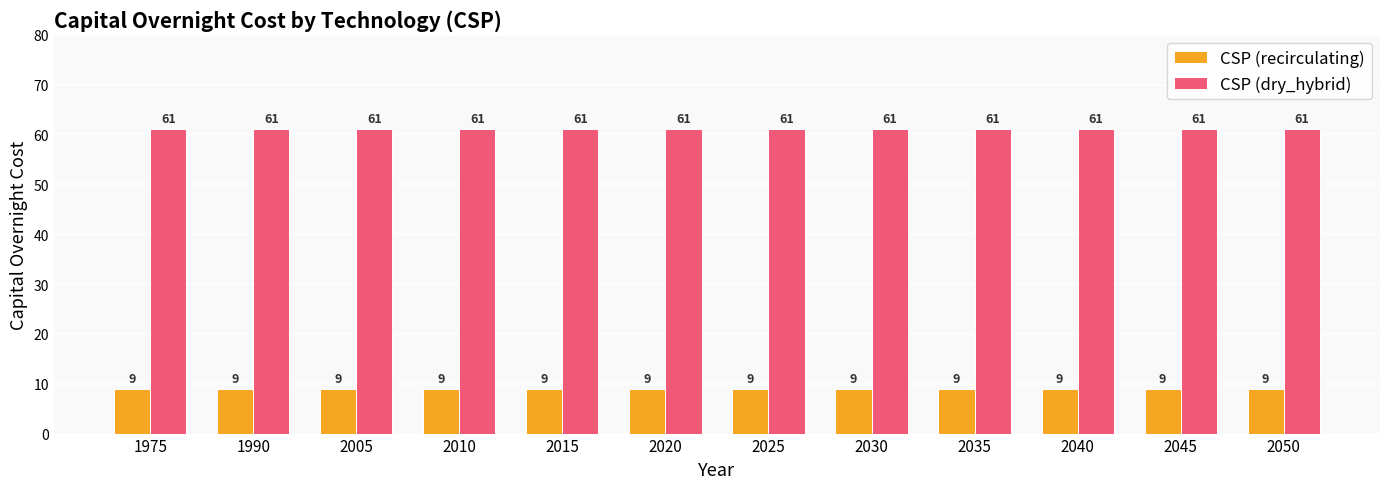

How many series are shown in this chart?

2